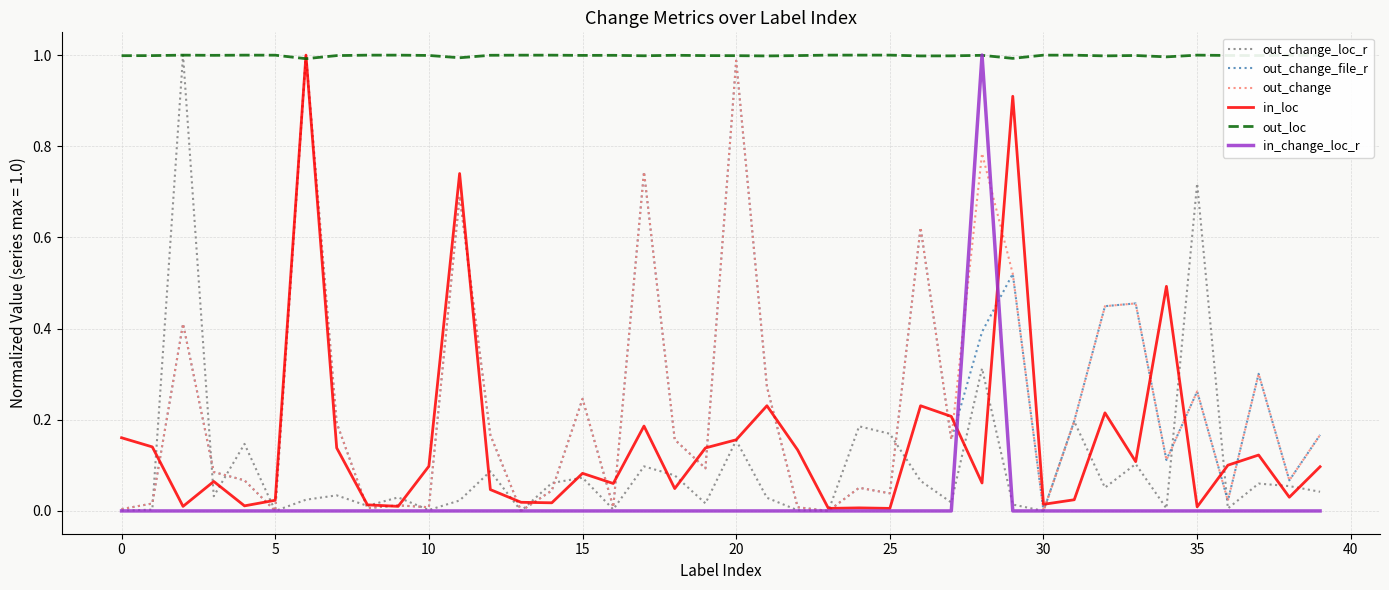

Which series has the largest total across all categories?

out_loc